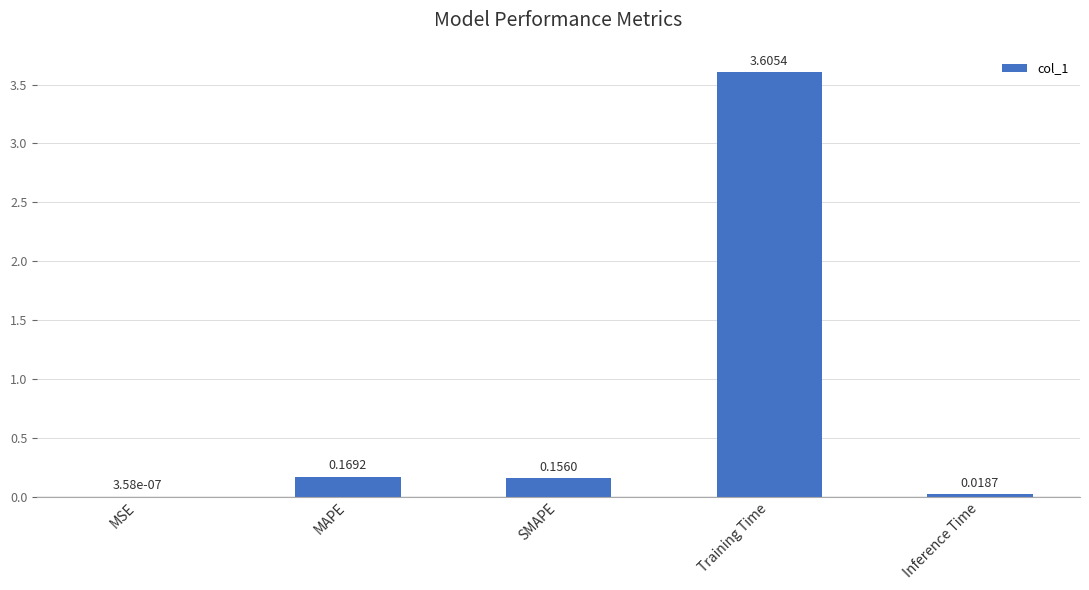

Which has a higher value, MAPE or Inference Time?

MAPE